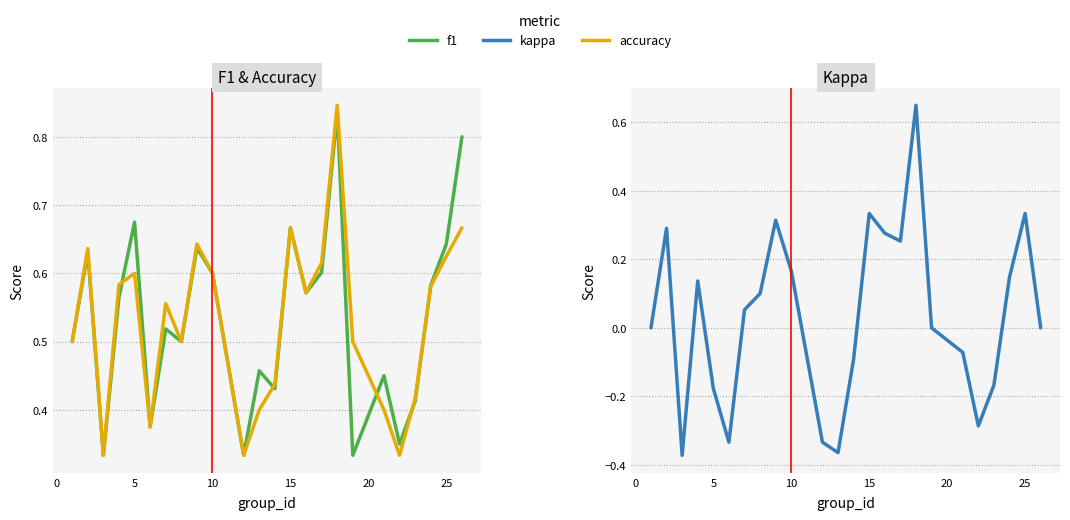

True or false: accuracy and kappa cross at least once.

False